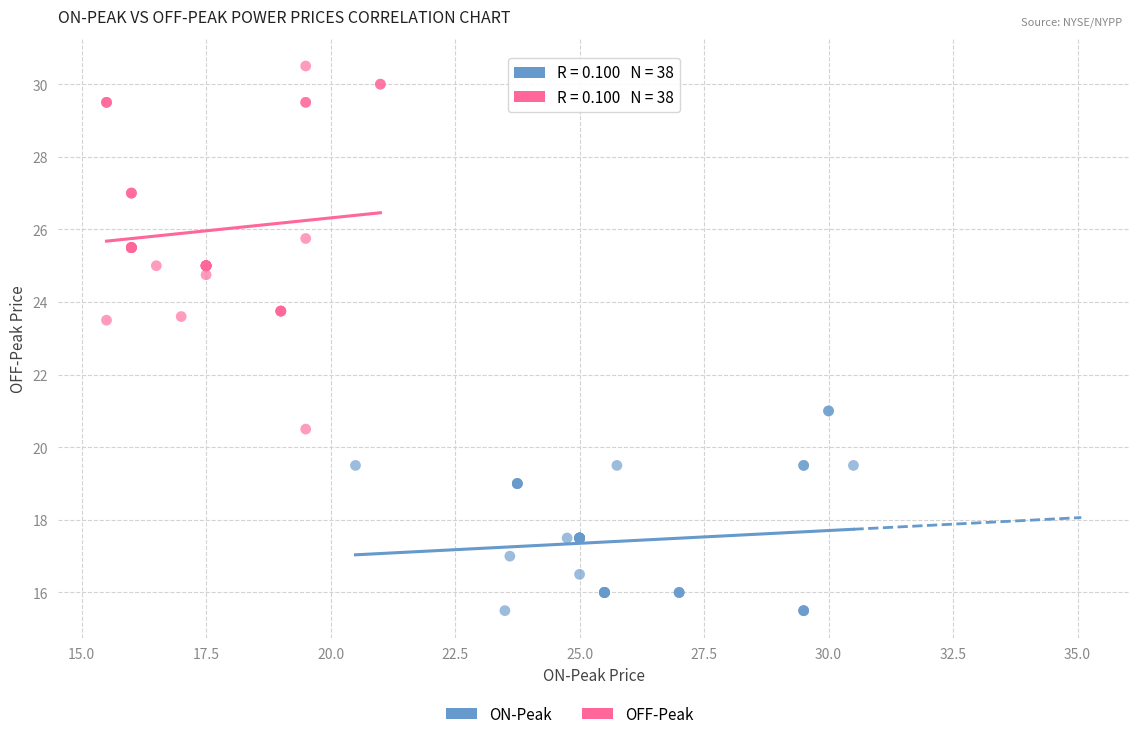

Which series reaches the minimum Y coordinate?

ON-Peak